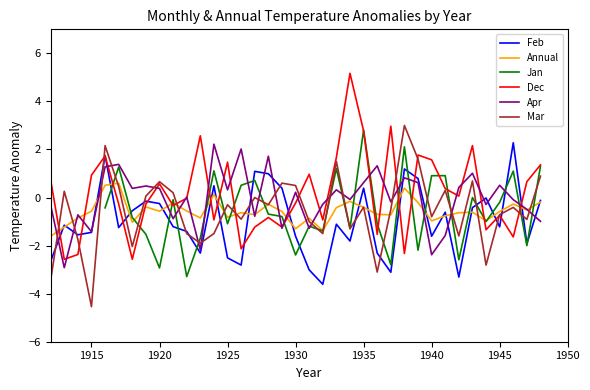

How many times do Mar and Apr cross each other?

17